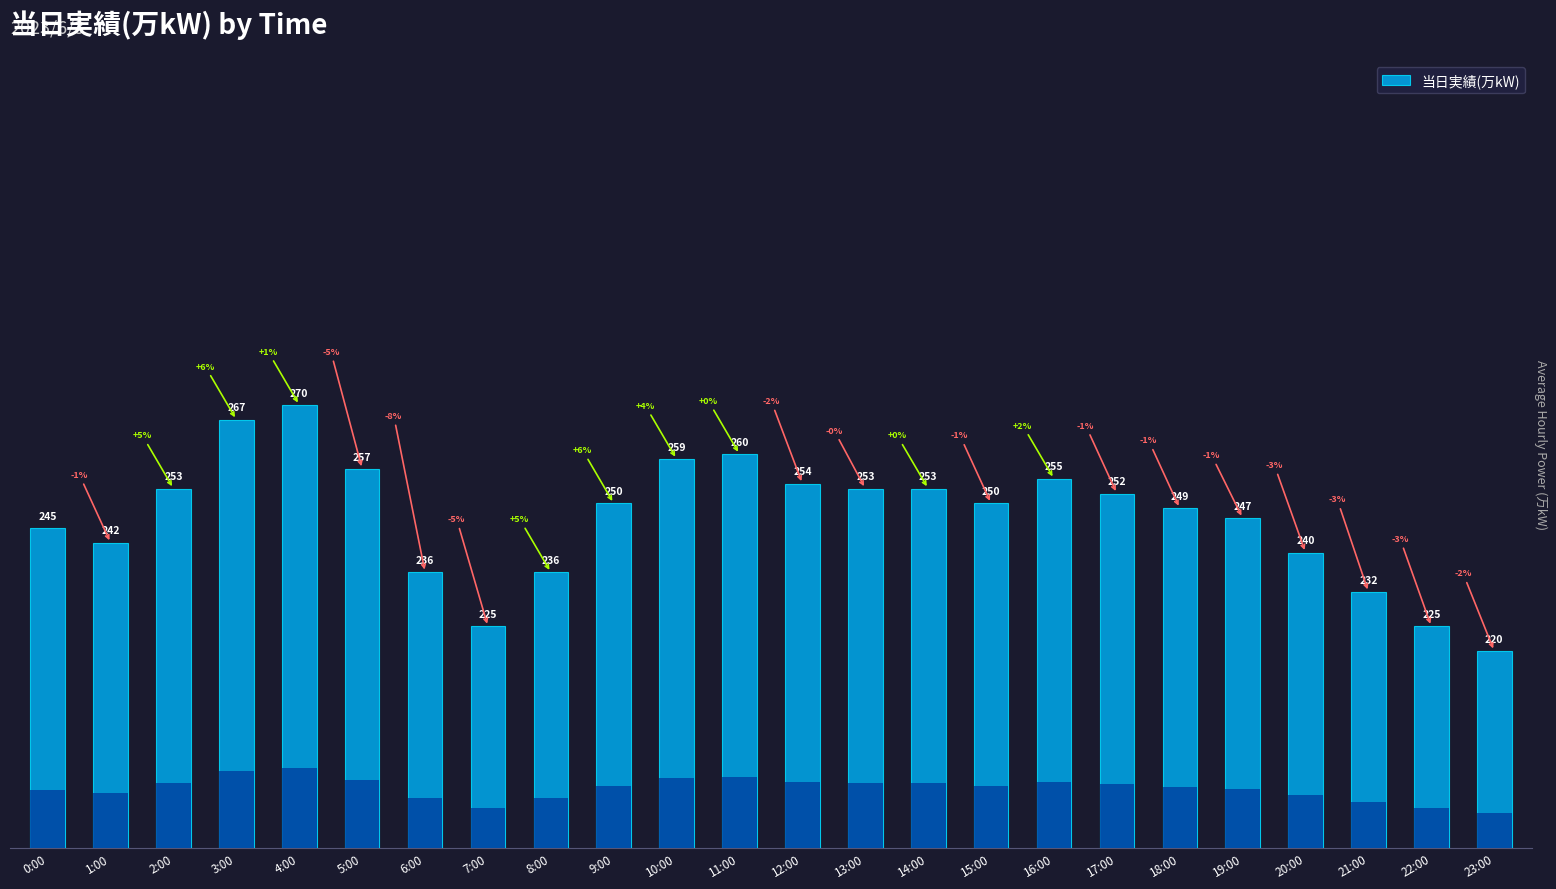

Read the value at 1:00, to the nearest 5.

240